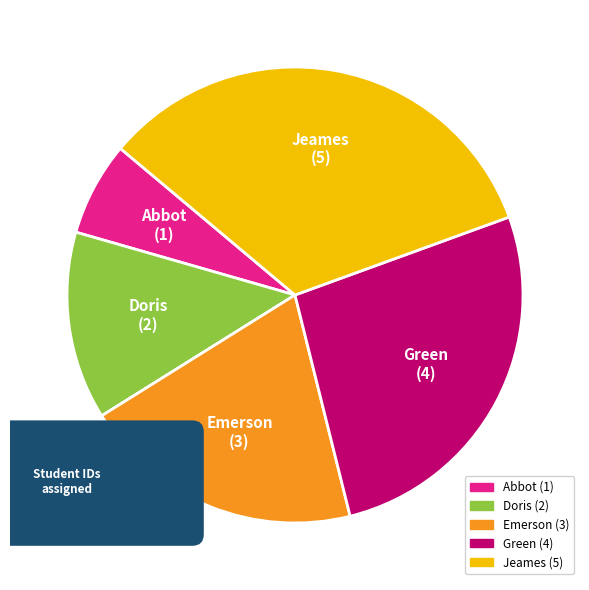

Which slice is the largest?

Jeames